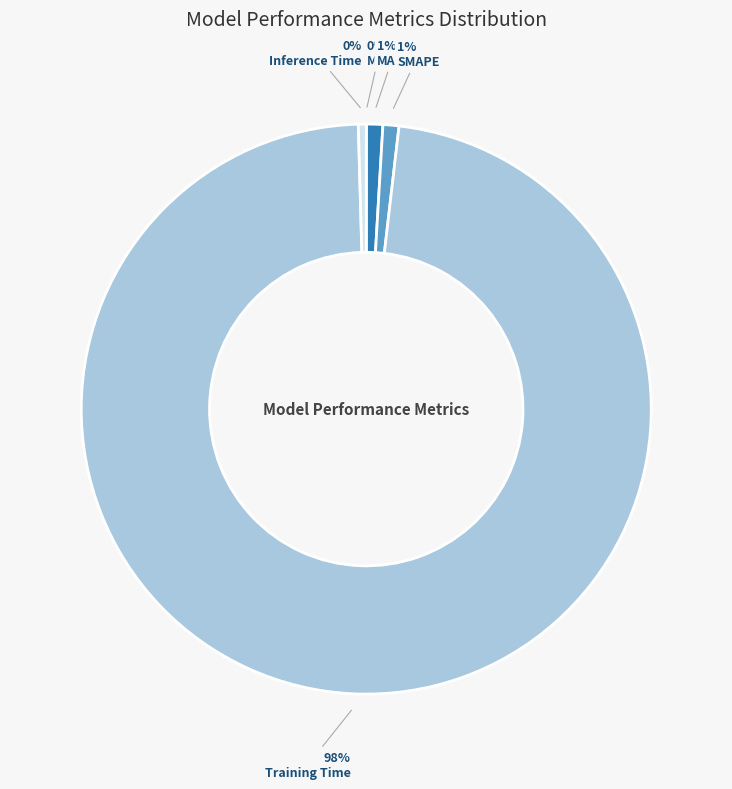

To the nearest percent, what is the average slice percentage?

20%